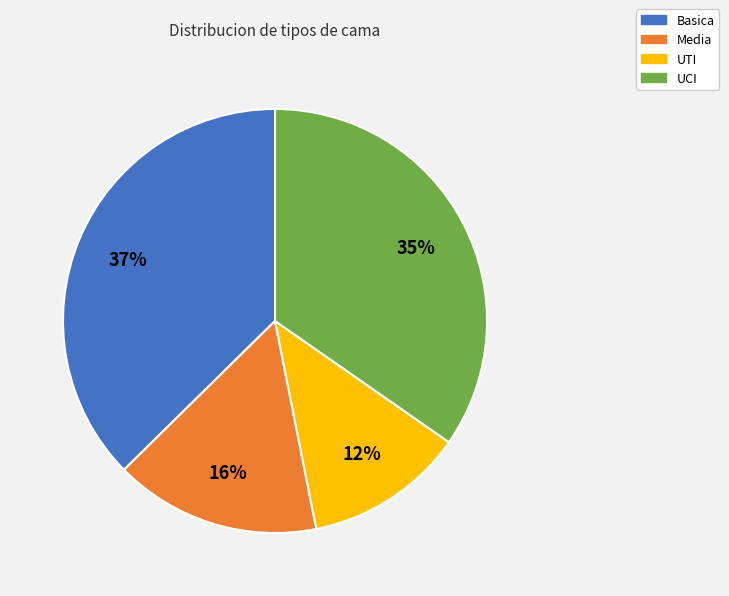

Is it true that UTI is 20% of the pie?

False